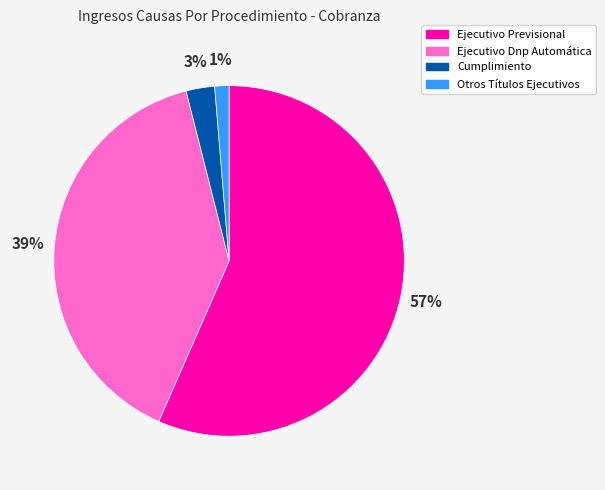

What percentage is the Ejecutivo Previsional slice, to the nearest percent?

57%